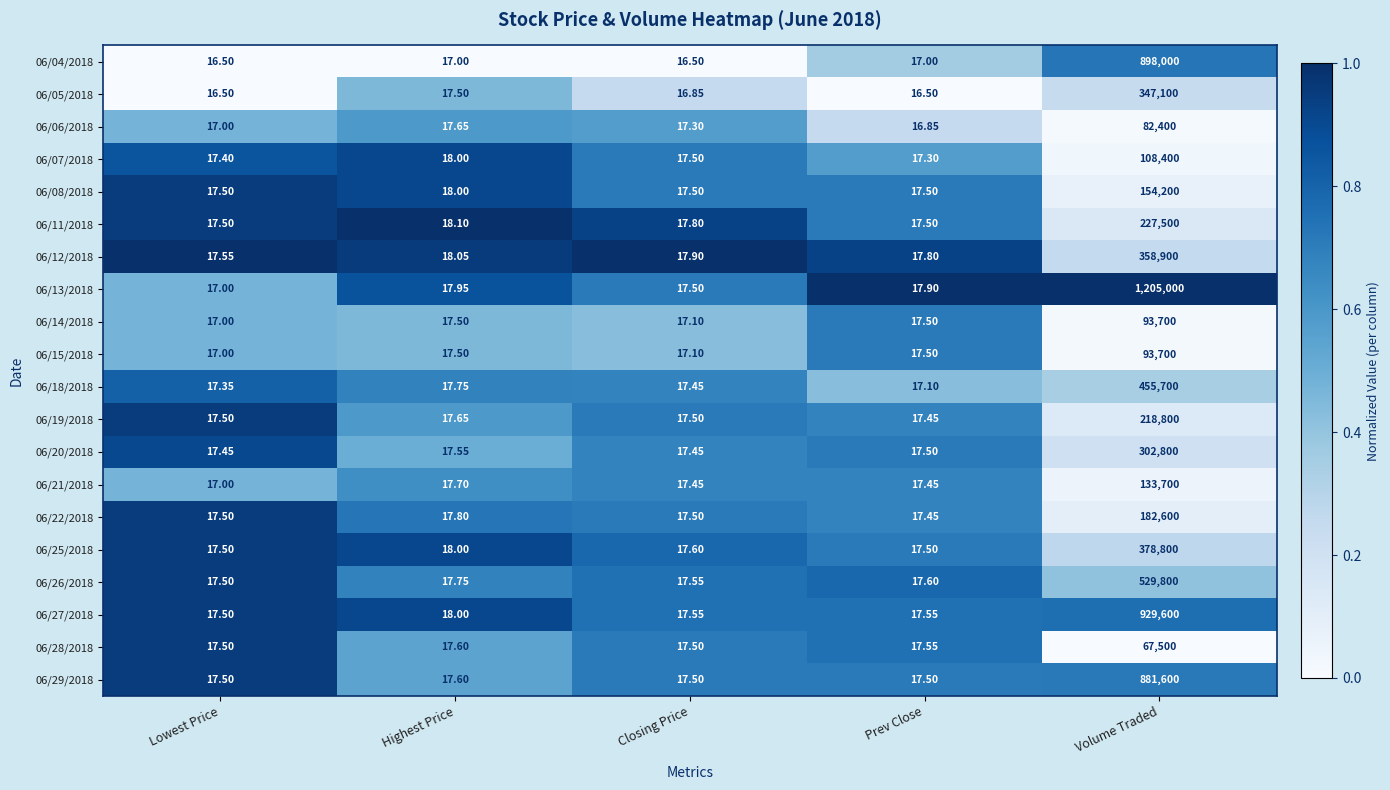

Rank the categories by 06/18/2018 value from highest to lowest.

Volume Traded, Highest Price, Closing Price, Lowest Price, Prev Close